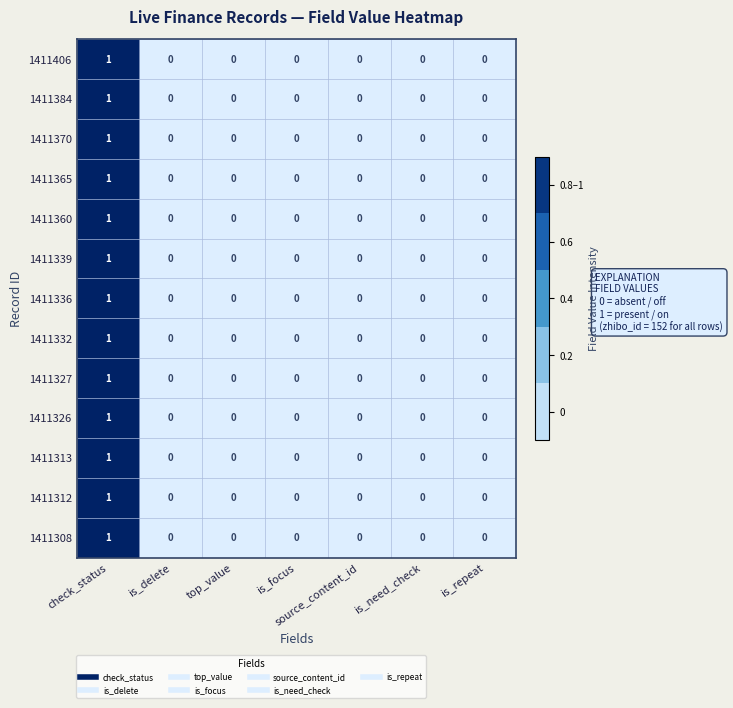

Which category has the highest value in the 1411308 series?

check_status